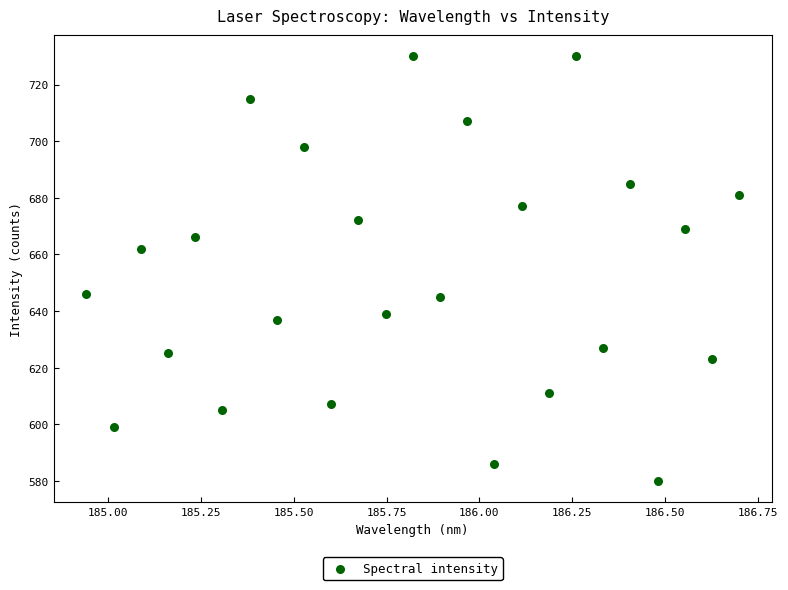

What Y value in the scatter plot is closest to 655?

662